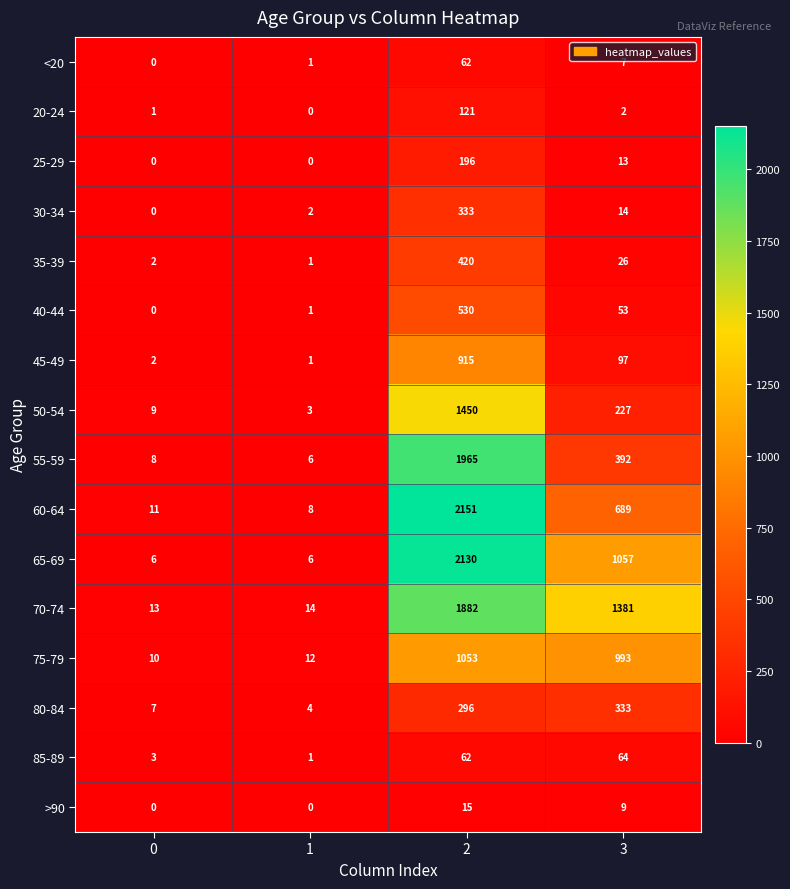

What is the sum of all <20 values?

70